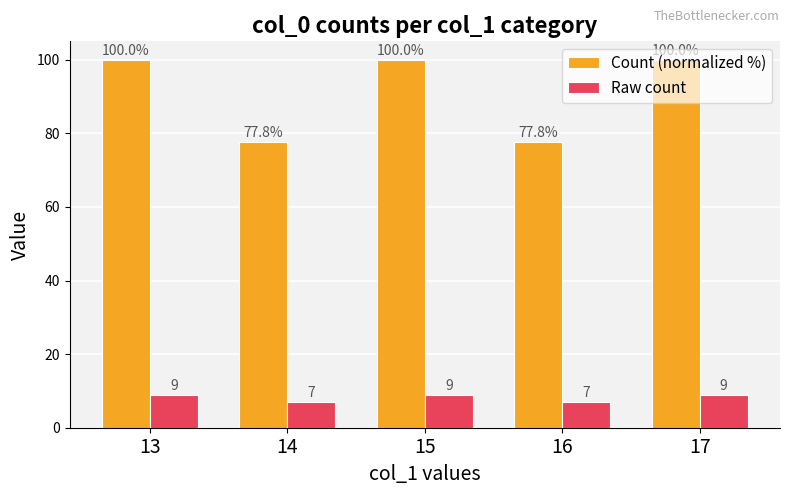

What is the sum of all Count (normalized %) values?

455.6